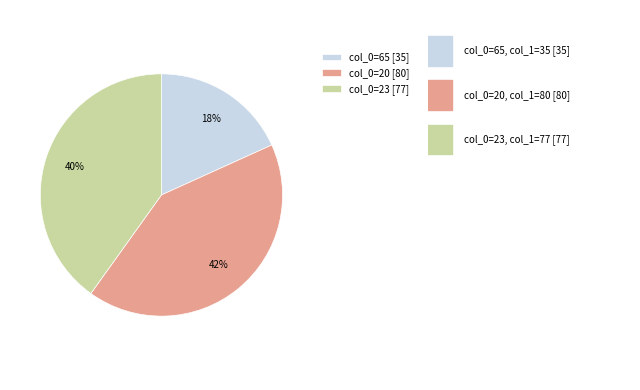

To the nearest percent, what percentage of the pie is col_0=23 [77]?

40%